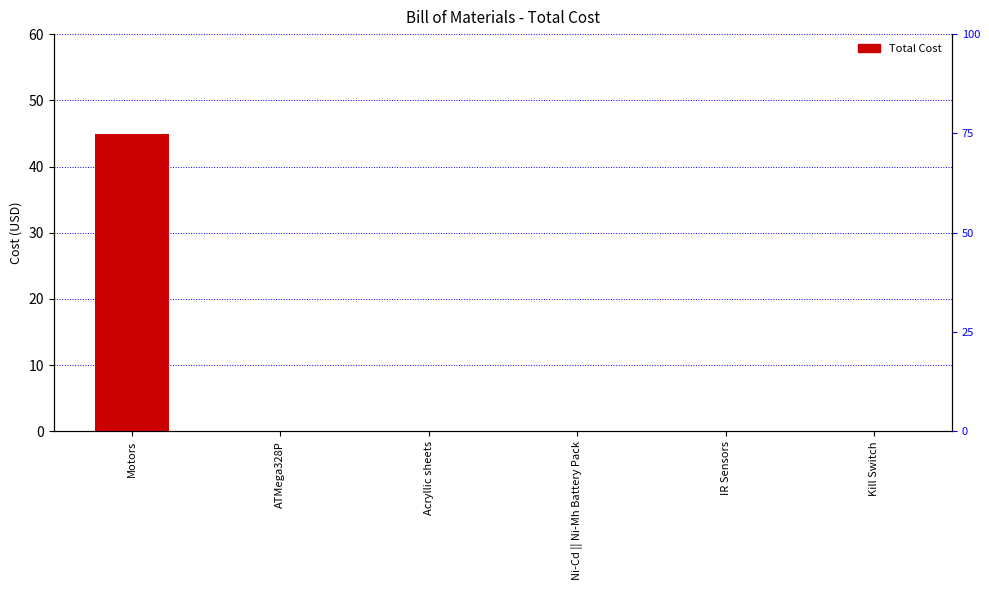

What is the average value?

7.5